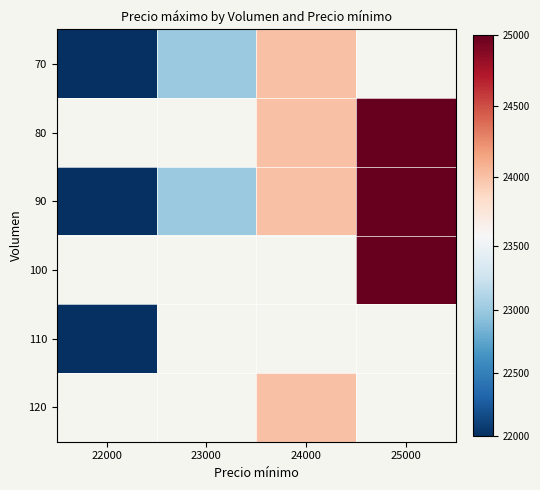

What is the sum of the 70 values at 22000 and 23000?

45000.0